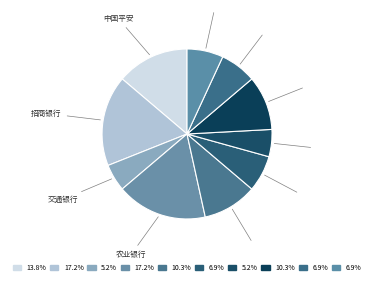

Rank the categories by value from highest to lowest.

招商银行, 农业银行, 中国平安, 伊利股份, 兴业银行, 工商银行, 民生银行, 浦发银行, 交通银行, 贵州茅台